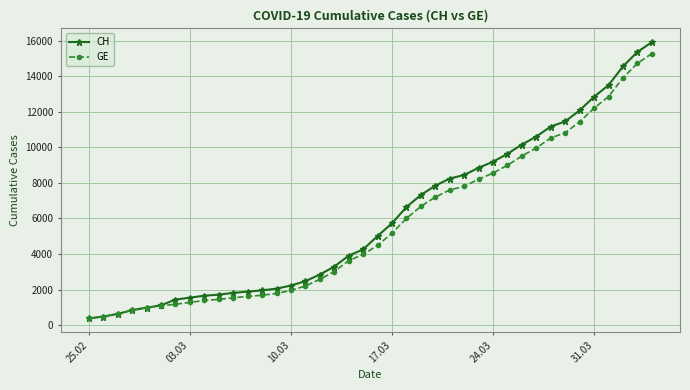

What is the value of the CH point at the 12th from the left?

1885